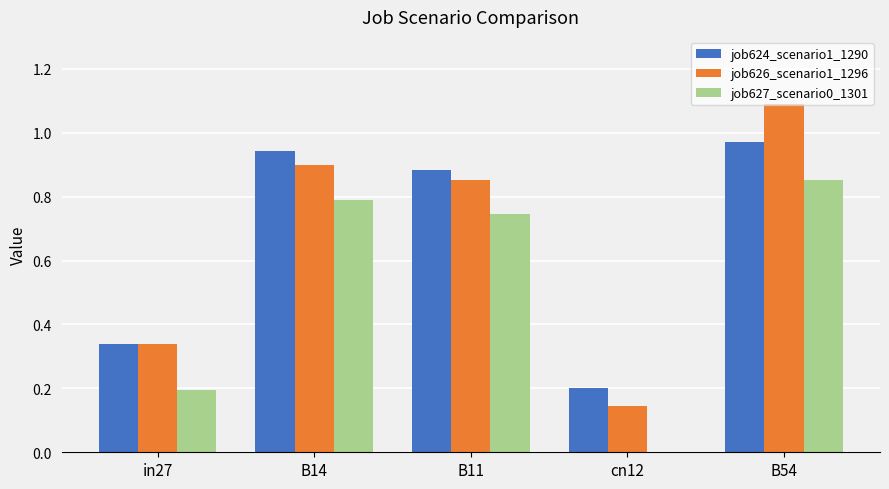

Is it true that job624_scenario1_1290 equals 0.4 at B54?

False